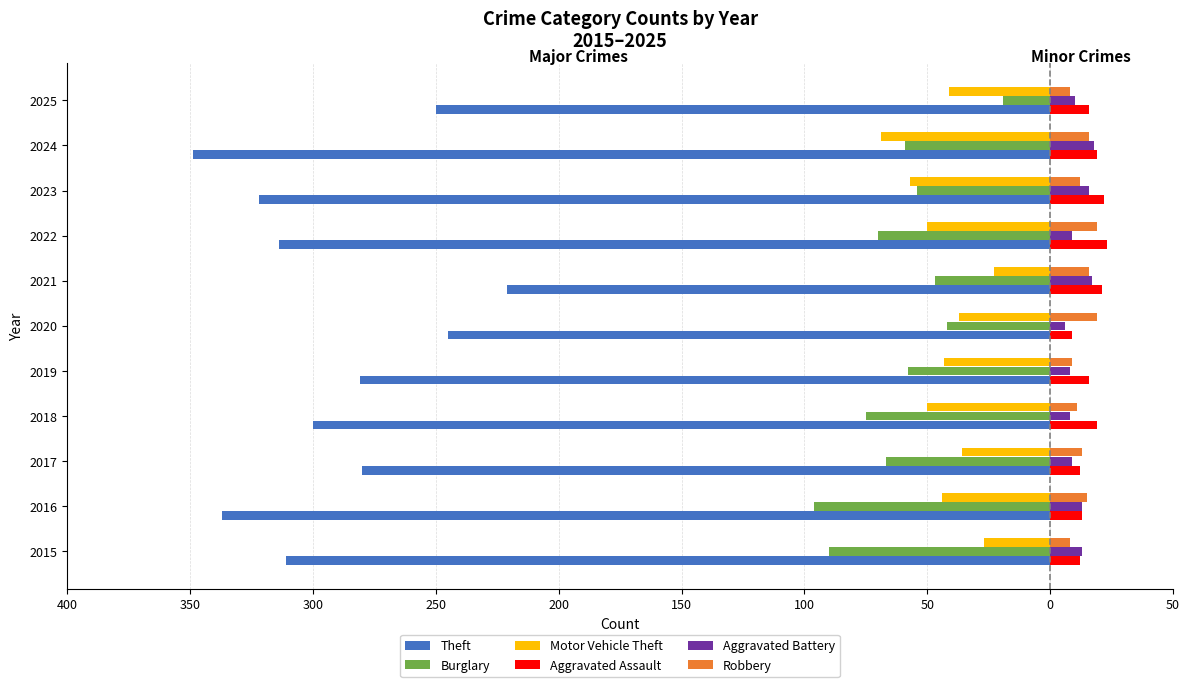

What are all the series names shown in the legend?

Theft, Burglary, Motor Vehicle Theft, Aggravated Assault, Aggravated Battery, Robbery